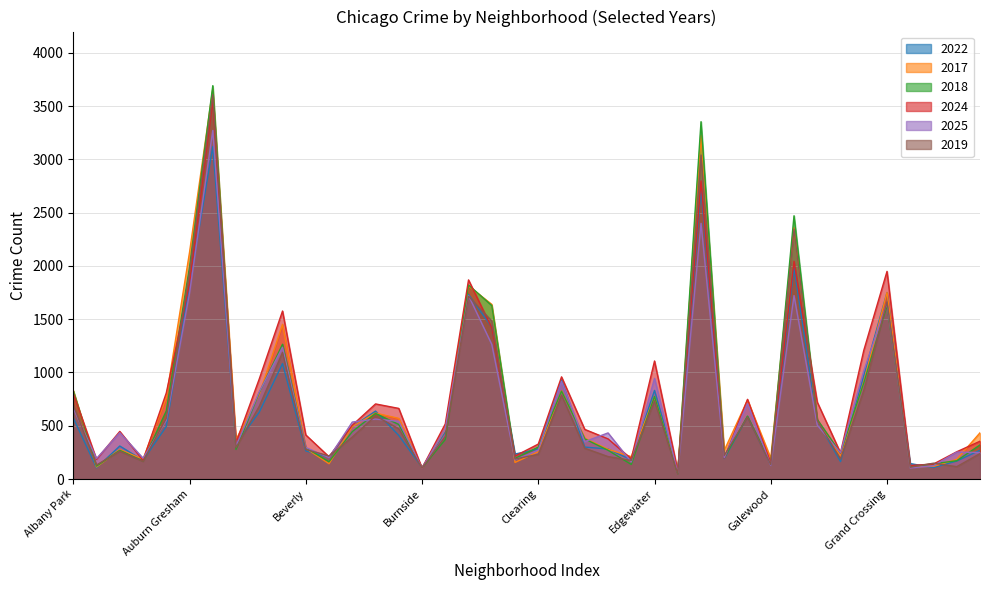

What are all the series names shown in the legend?

2022, 2017, 2018, 2024, 2025, 2019